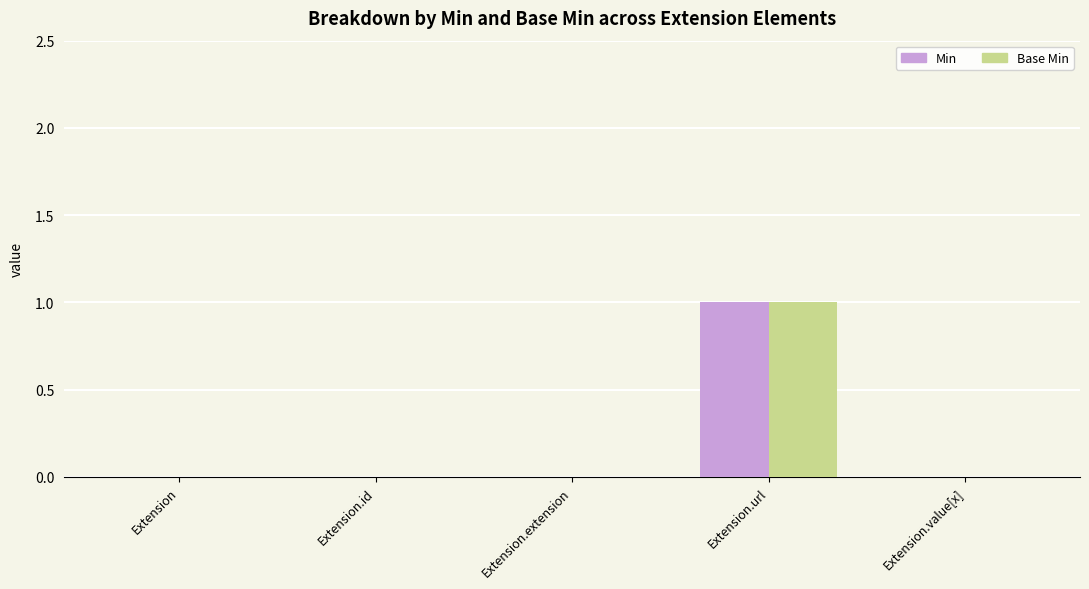

Which label corresponds to the largest value in the chart?

Extension.url